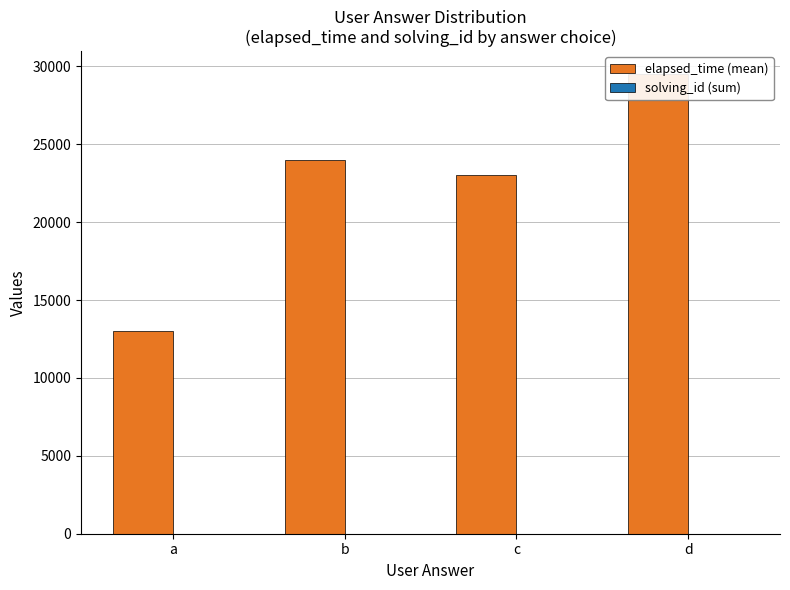

Reading right to left, what are all the values shown in this chart?

elapsed_time (mean): d=29500	c=23000	b=24000	a=13000
solving_id (sum): d=6	c=5	b=3	a=5